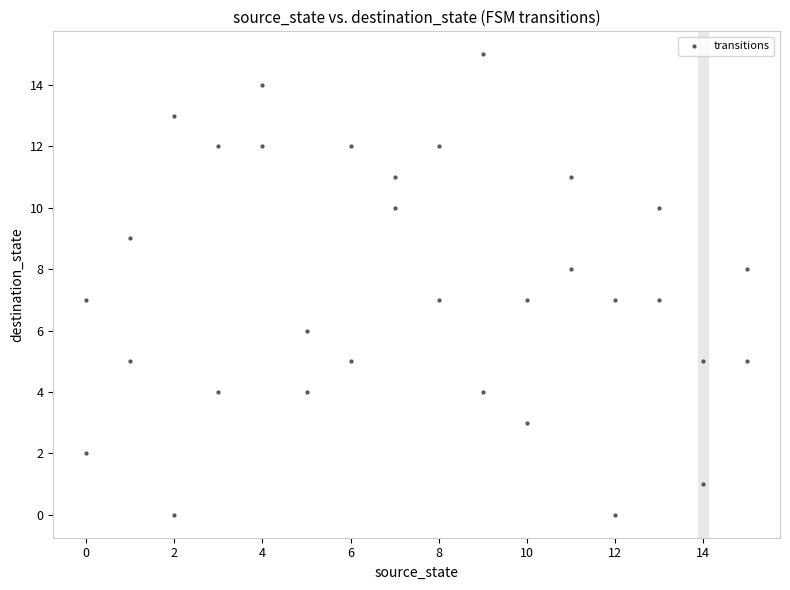

What is the range of X values (max minus min)?

15